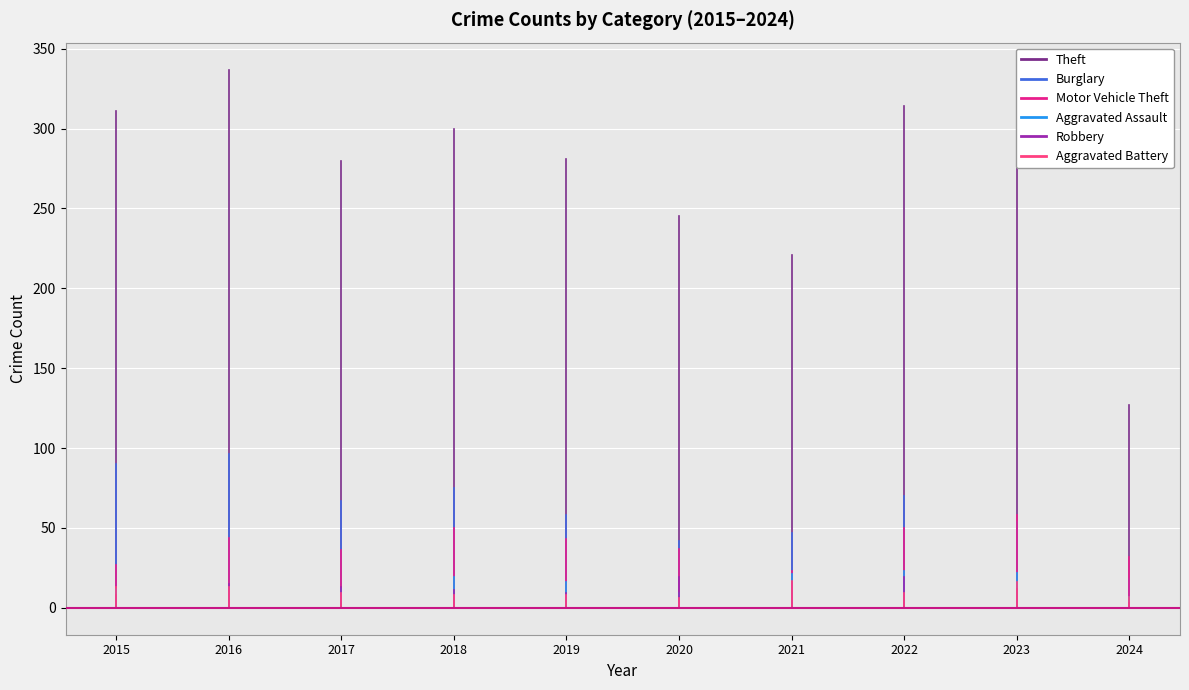

What is the maximum value for Burglary?

96